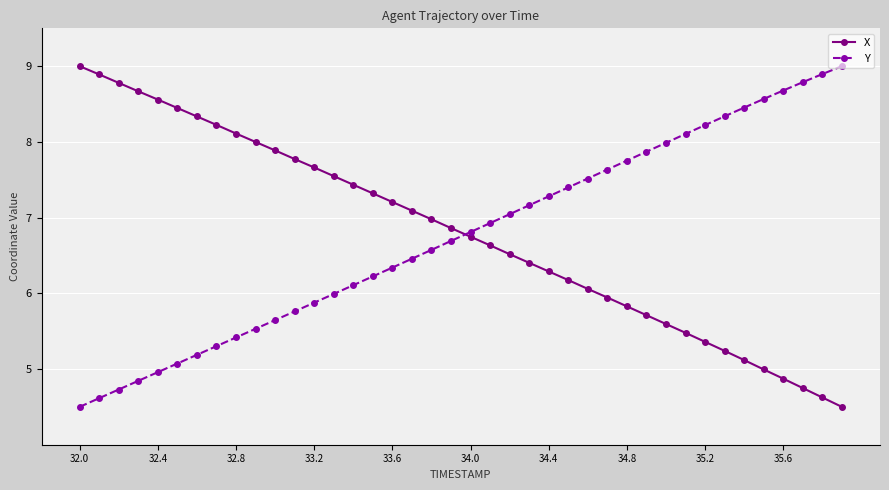

What is the difference between the second highest and minimum values in the X series?

4.4